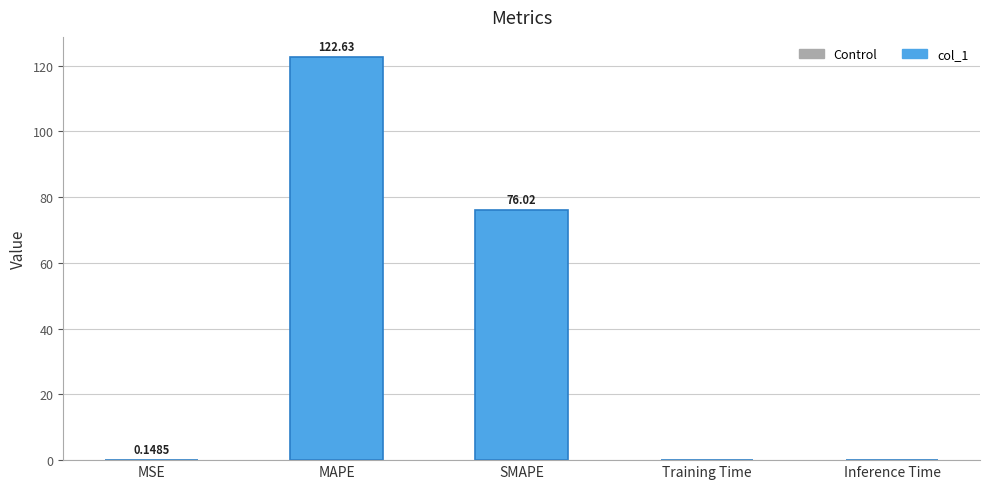

At which label is the value closest to 61?

SMAPE